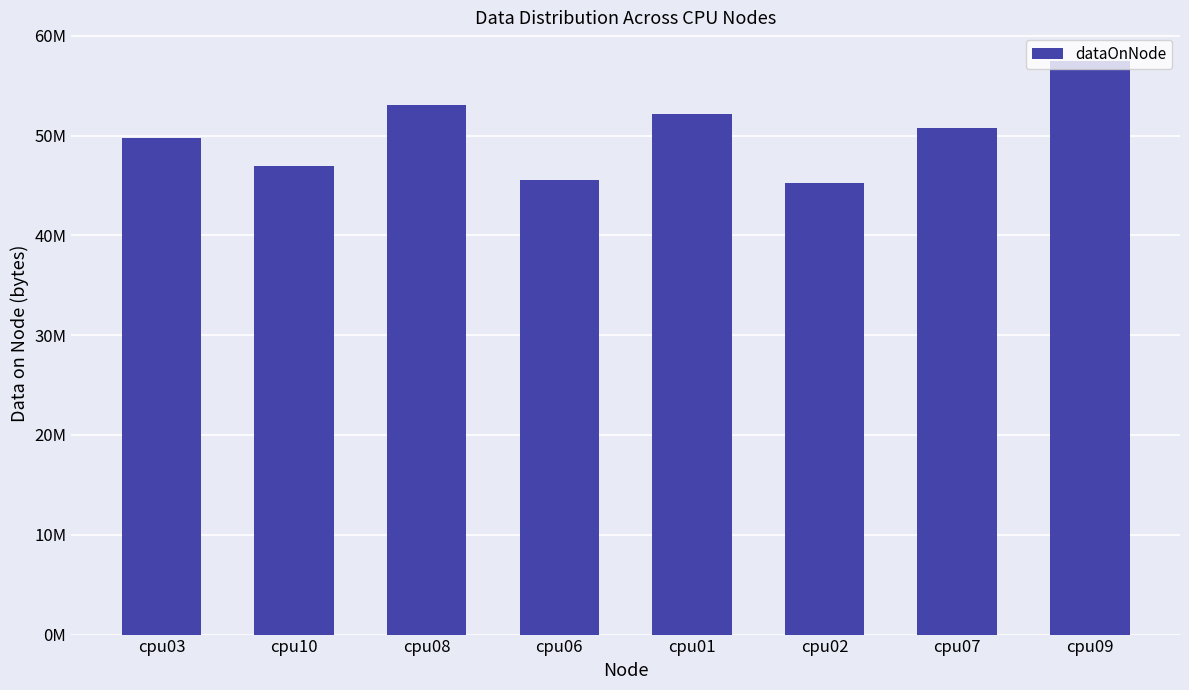

How many categories are shown in the chart?

8